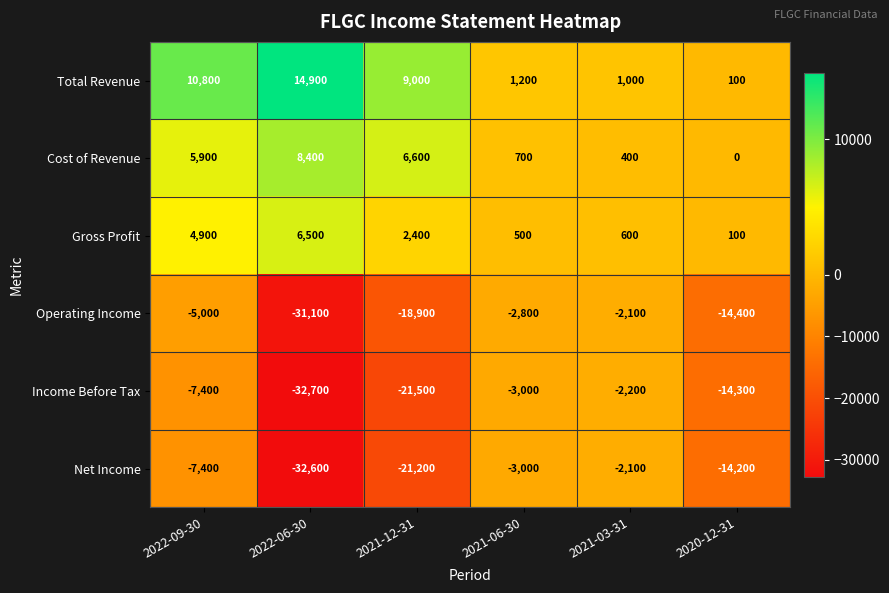

Which category has the lowest value across all series?

2022-06-30